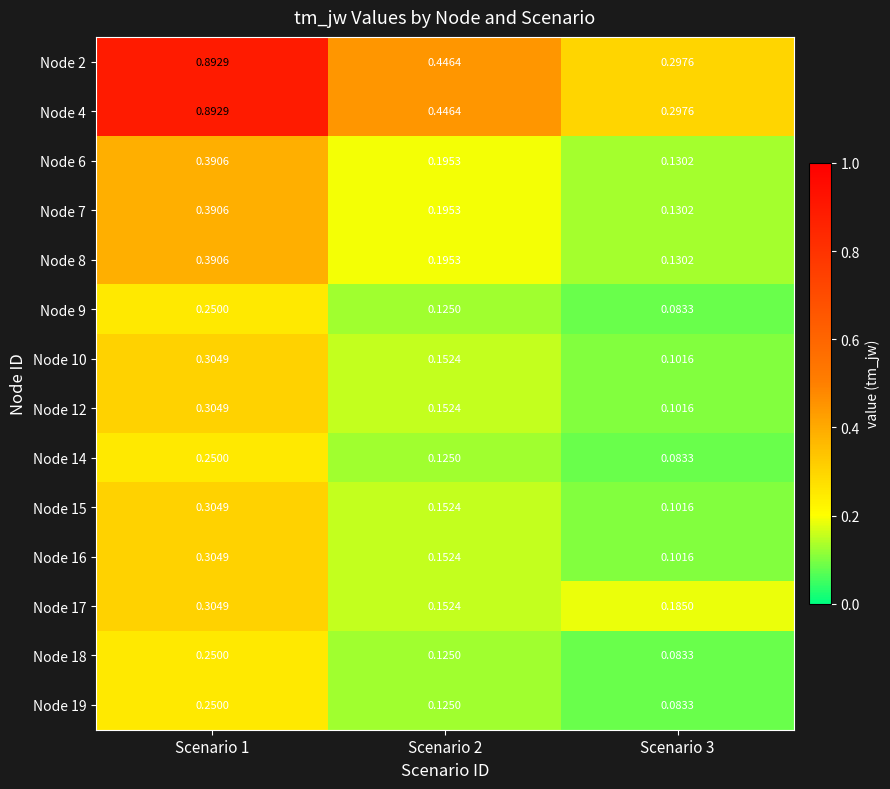

Is the value of Node 10 at Scenario 3 greater than the value of Node 8 at Scenario 3?

No